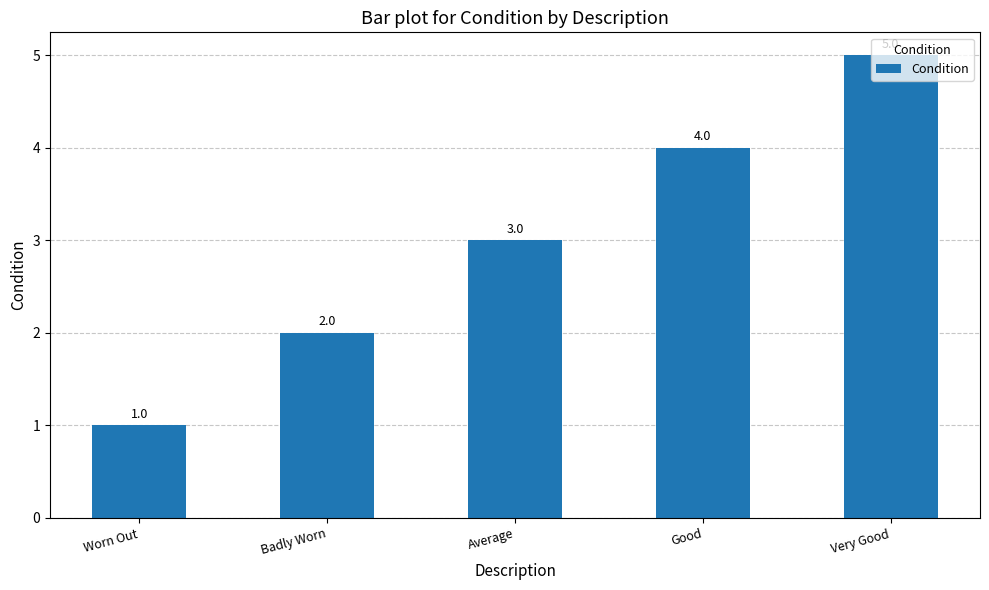

What is the label of the 1st bar from the right?

Very Good